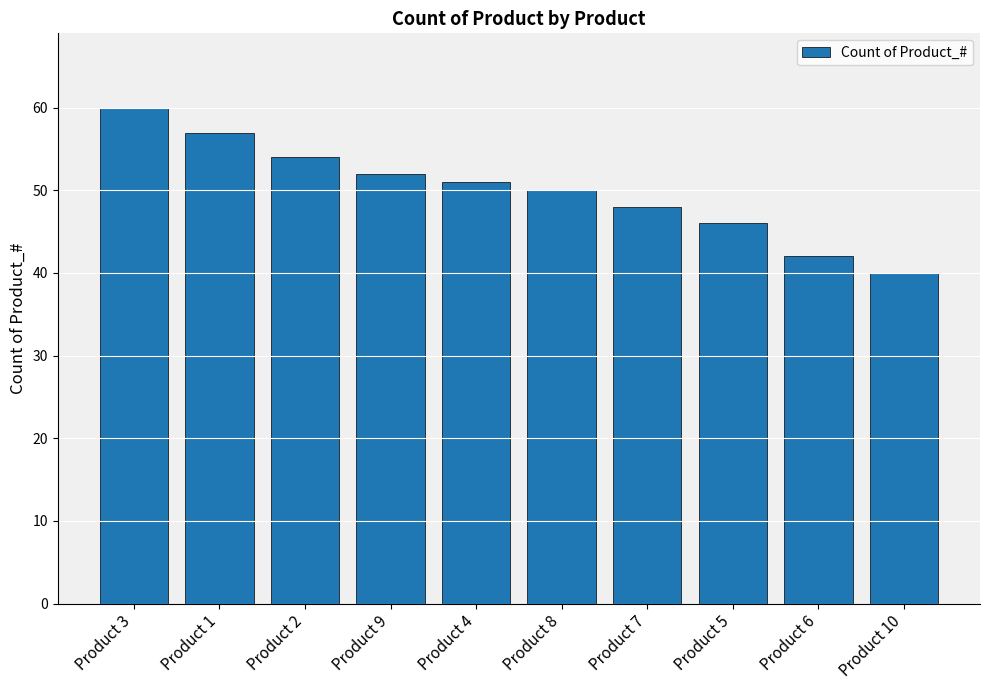

What is the difference between the second highest and minimum values?

17